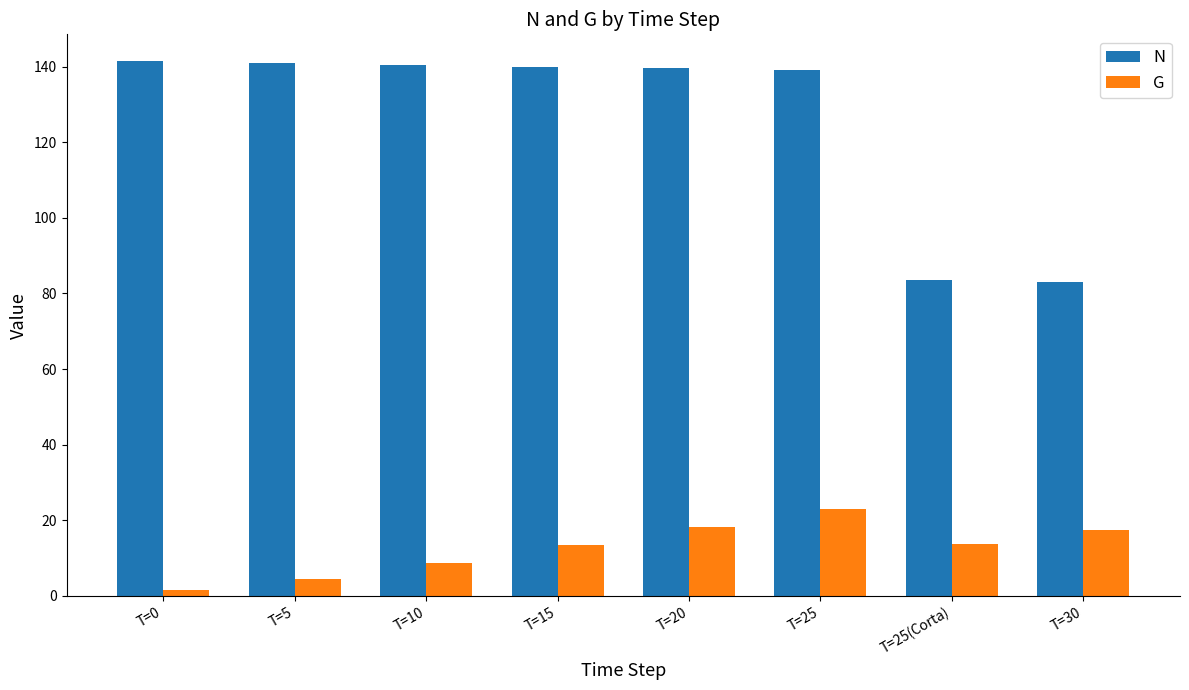

Which series changed the most between T=25 and T=25(Corta)?

N